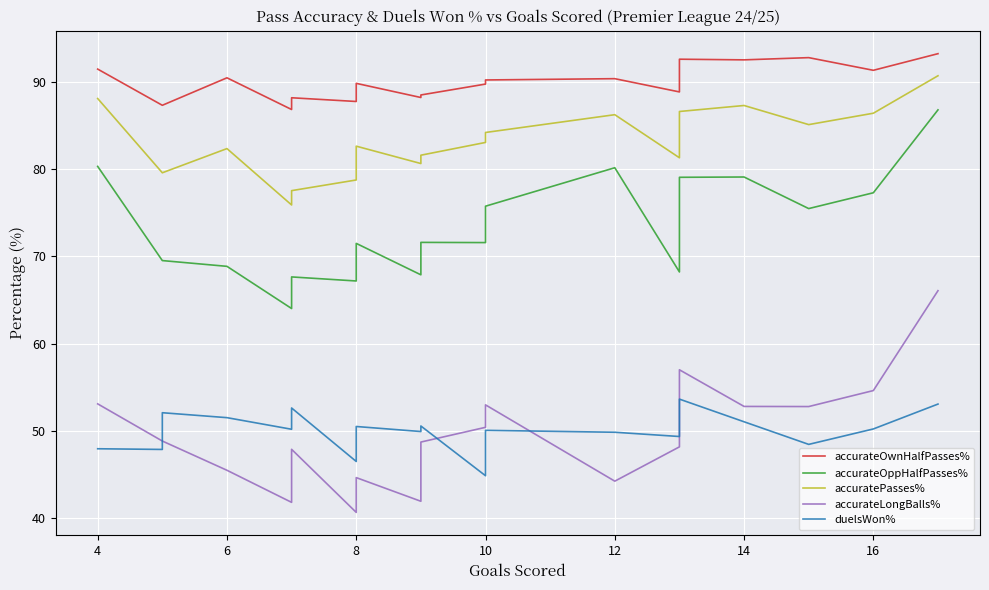

At which label is accuratePasses% closest to 83?

10